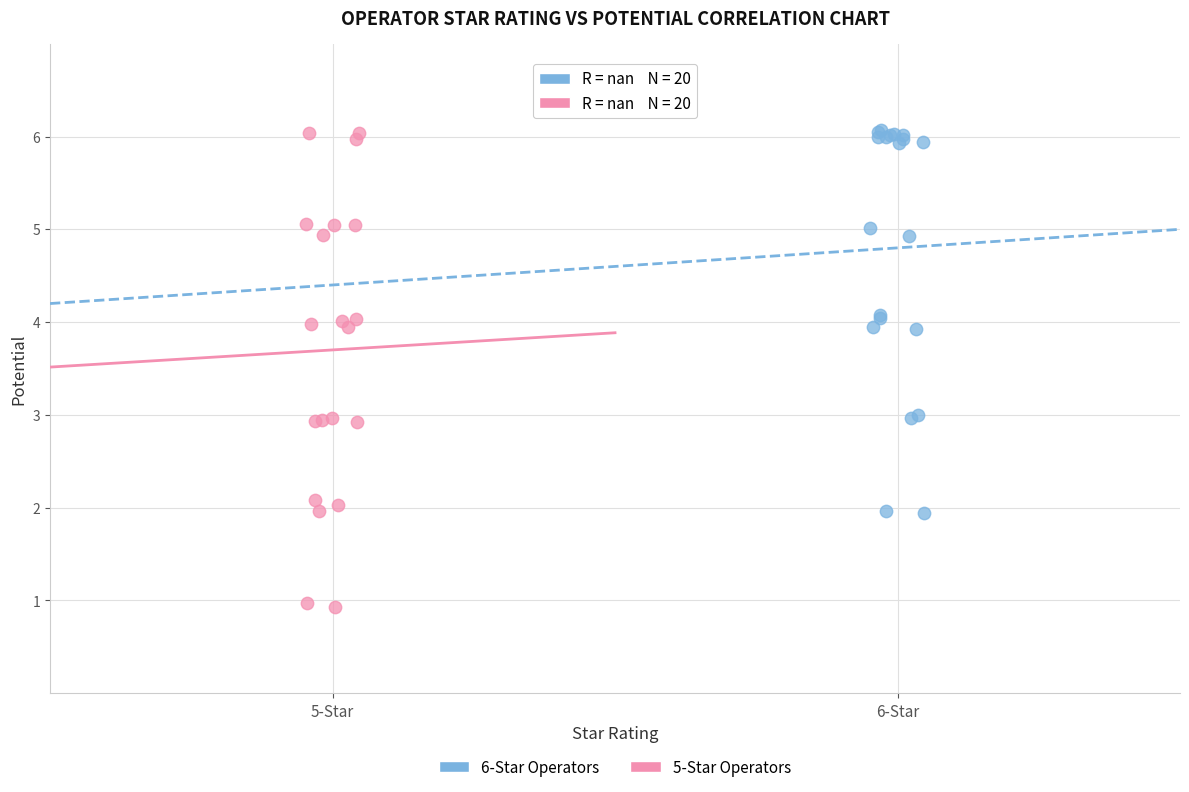

Which series has the widest spread of Y values?

5-Star Operators